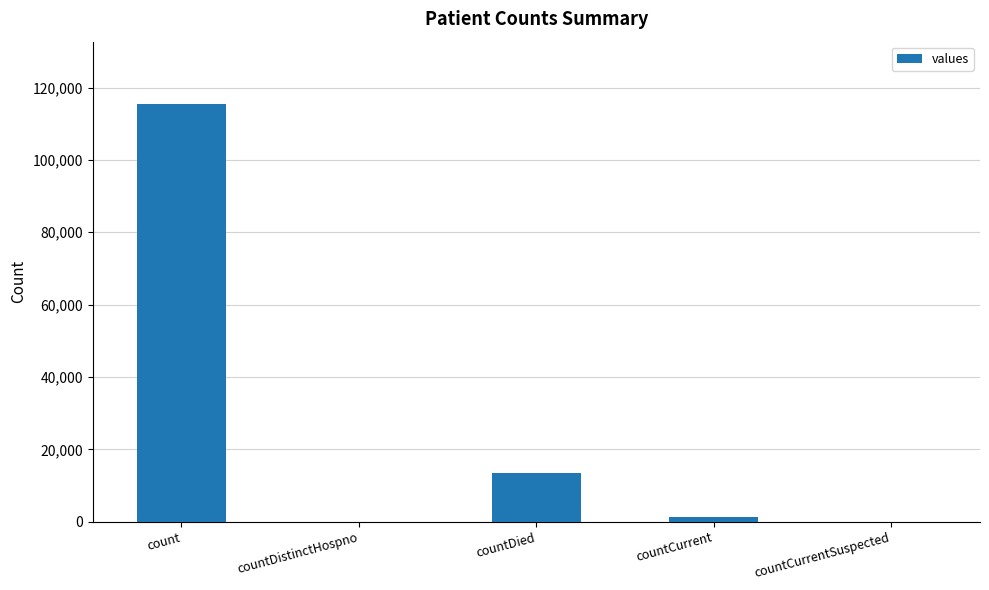

How many data points does each series have?

5